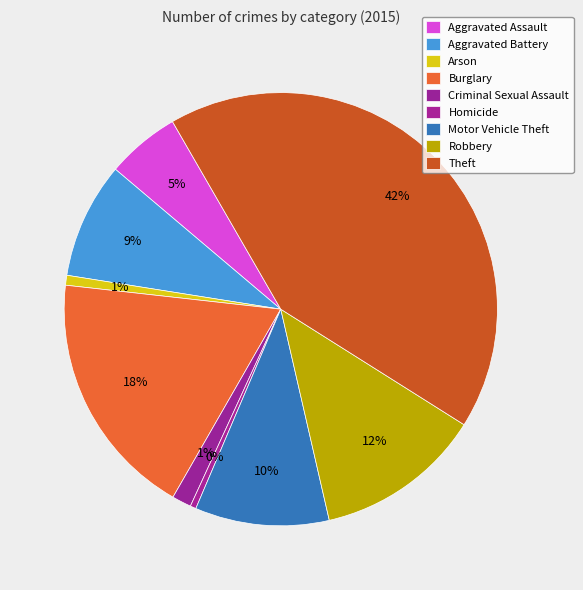

Is it true that Arson is 1% of the pie?

True